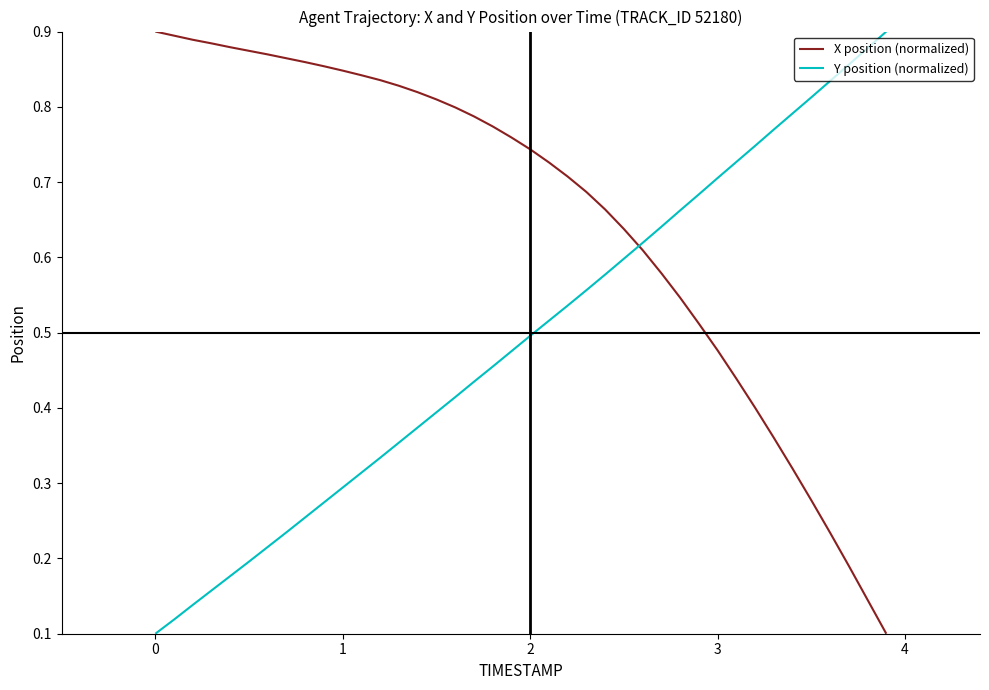

Which series has the largest total across all categories?

X position (normalized)